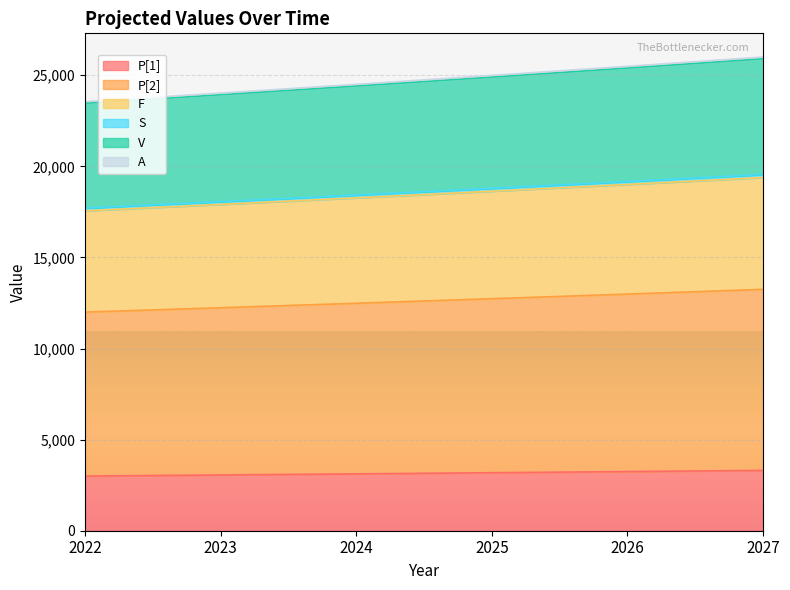

Which category has the lowest value in the P[2] series?

2022